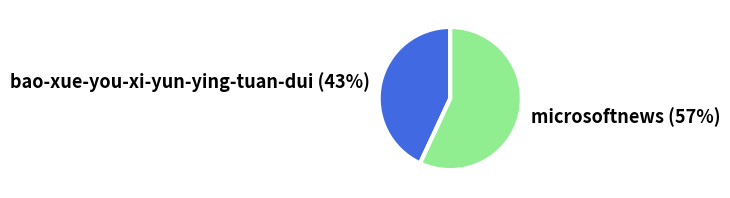

To the nearest percent, what portion does bao-xue-you-xi-yun-ying-tuan-dui represent?

43%